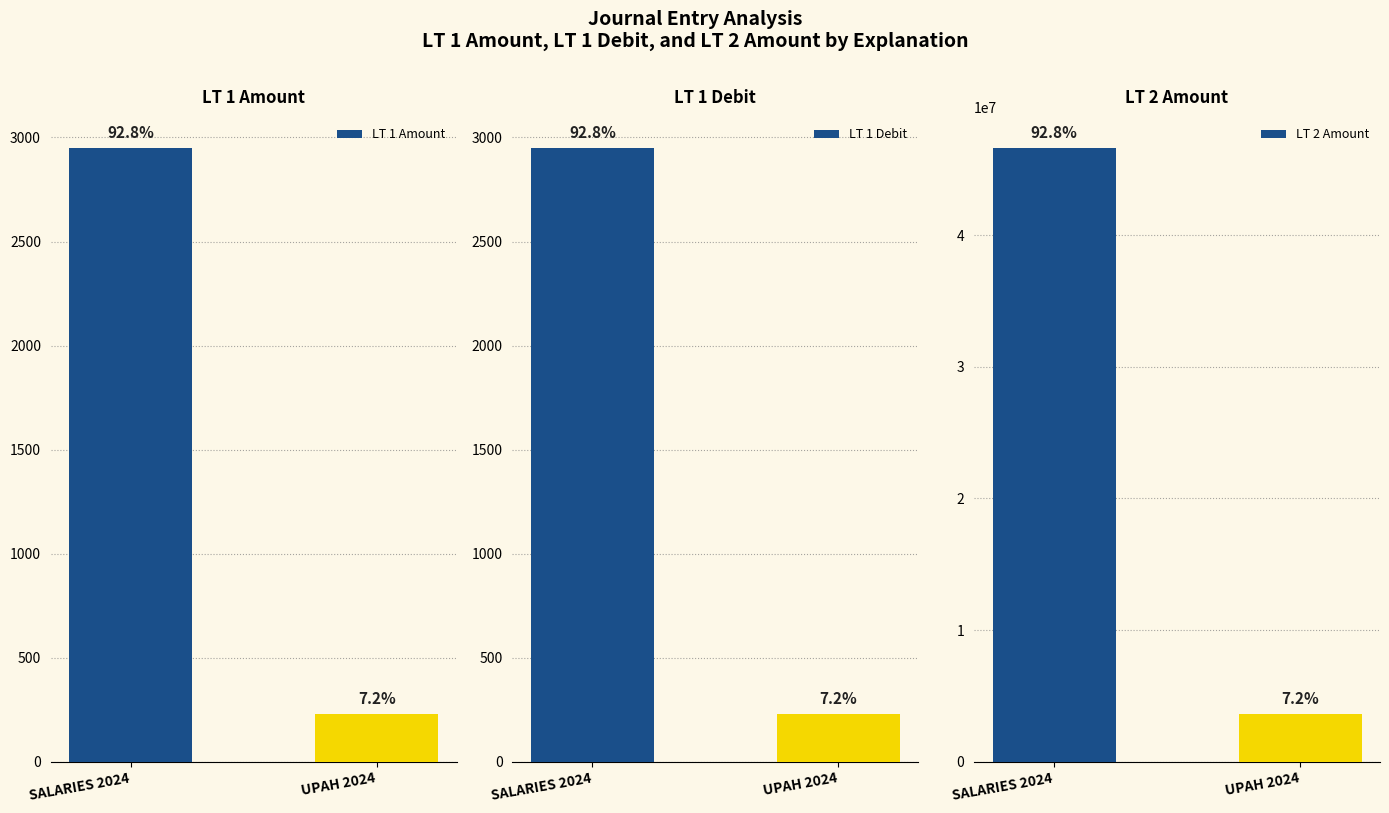

How many values in the LT 1 Amount series exceed 2950?

1